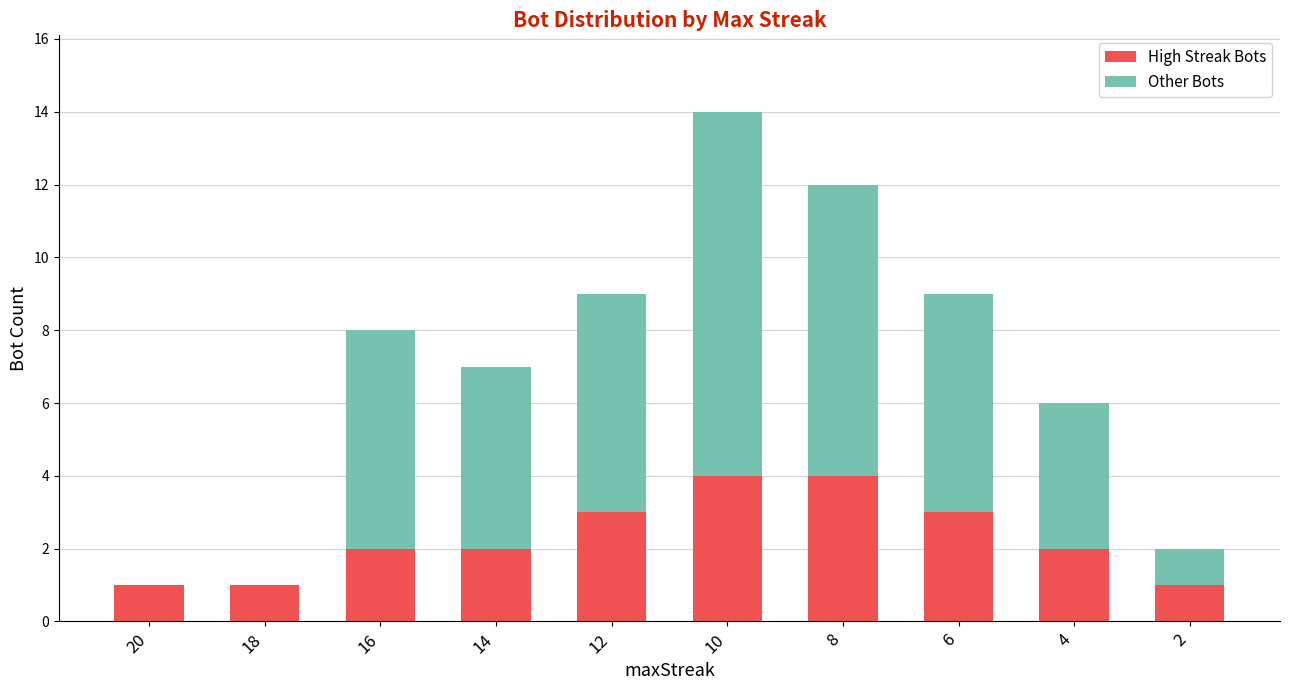

Is it true that High Streak Bots equals 2 at 16?

True